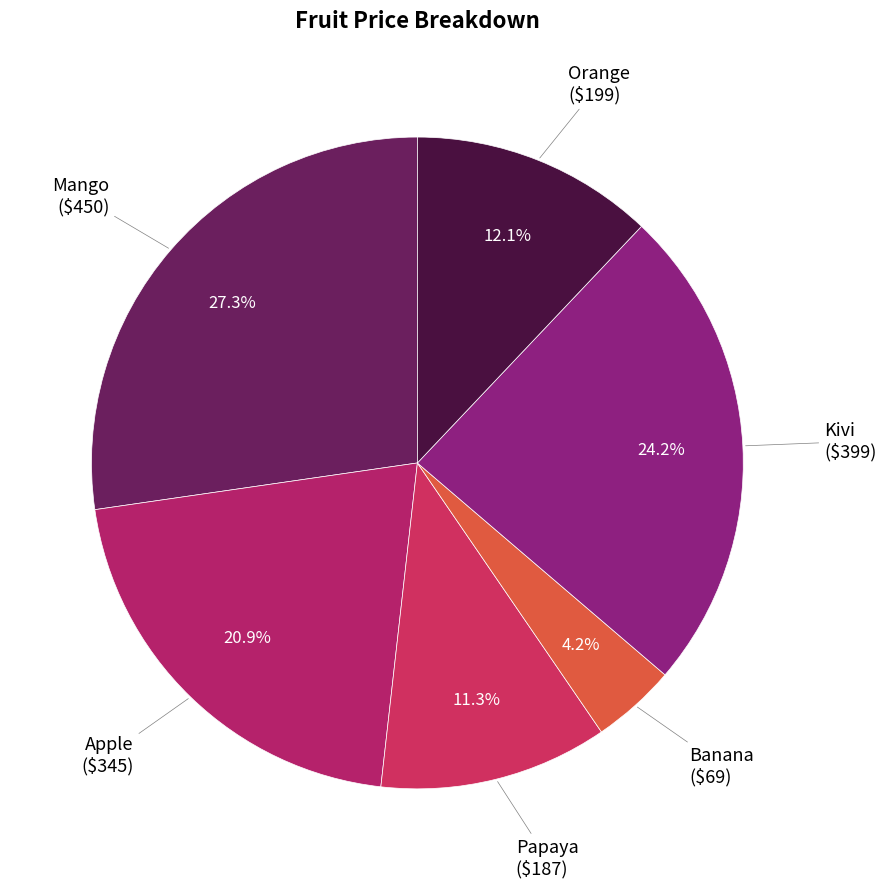

How many segments does this pie chart have?

6